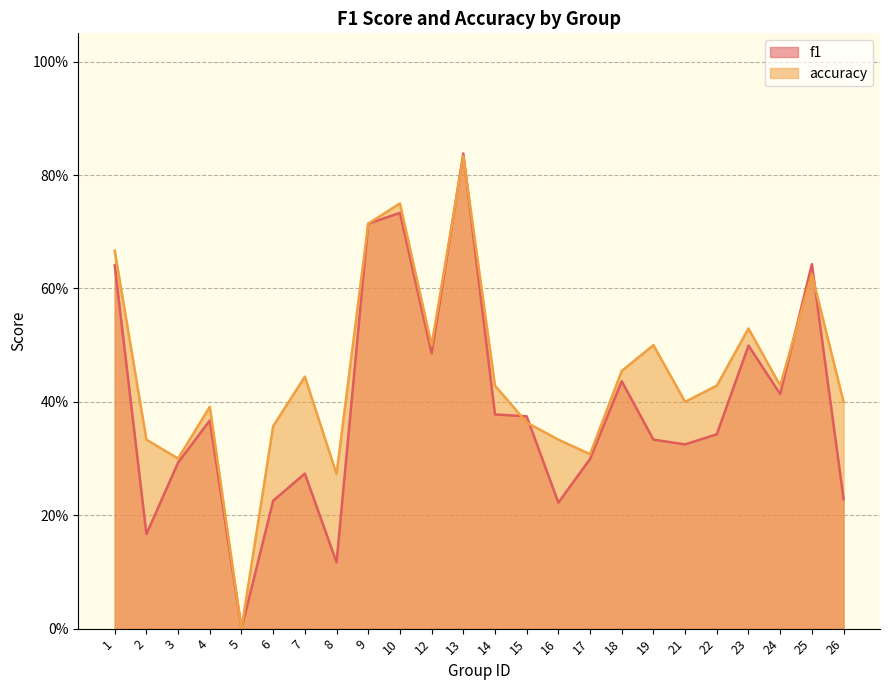

List the series in order of their overall mean, highest first.

accuracy, f1